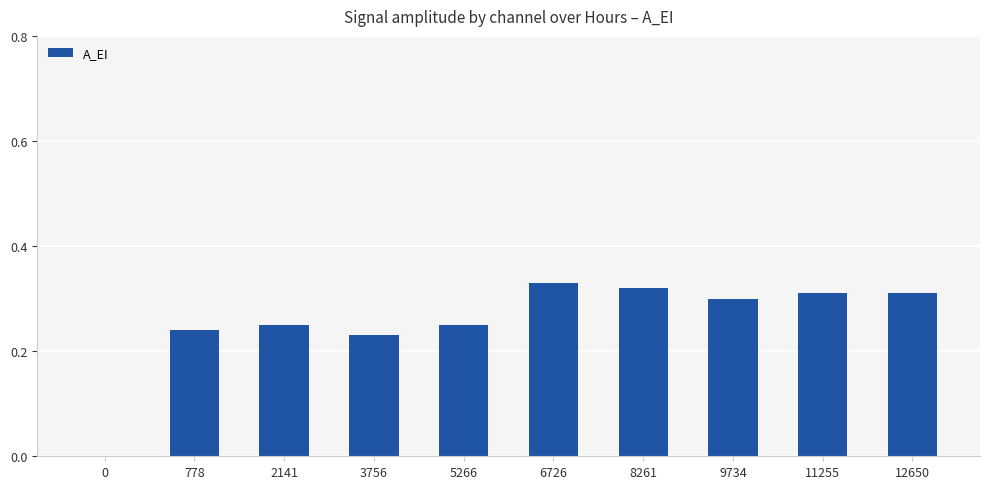

Between 0 and 3756, which is larger?

3756